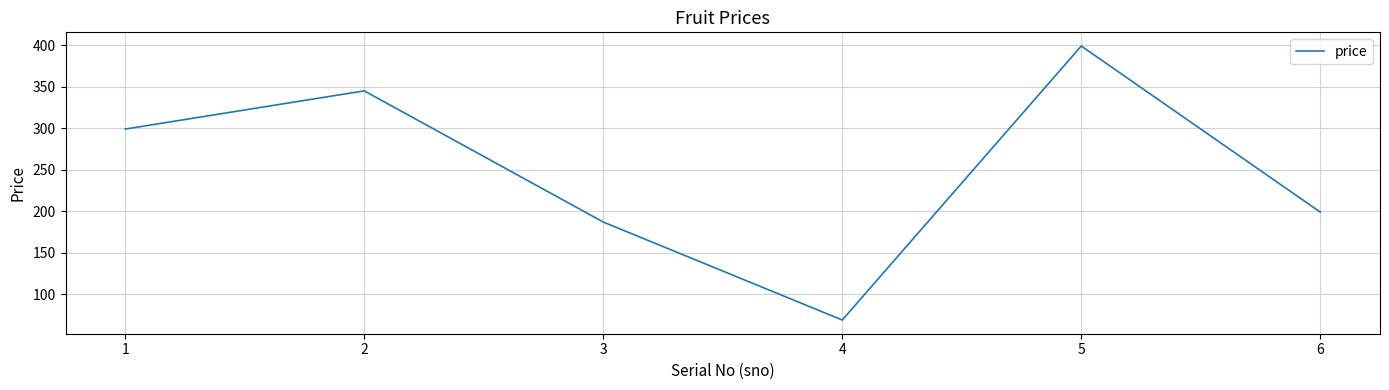

Rank the categories by value from highest to lowest.

5, 2, 1, 6, 3, 4